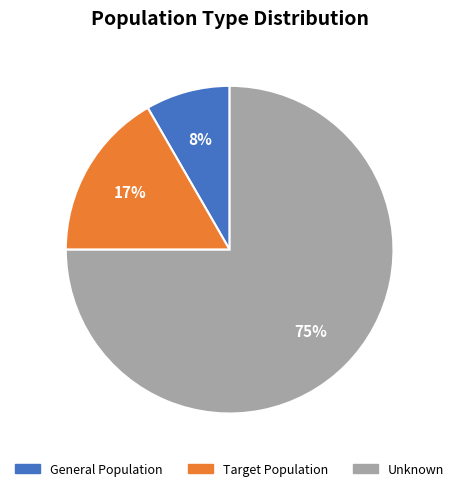

Count the number of slices in the pie.

3